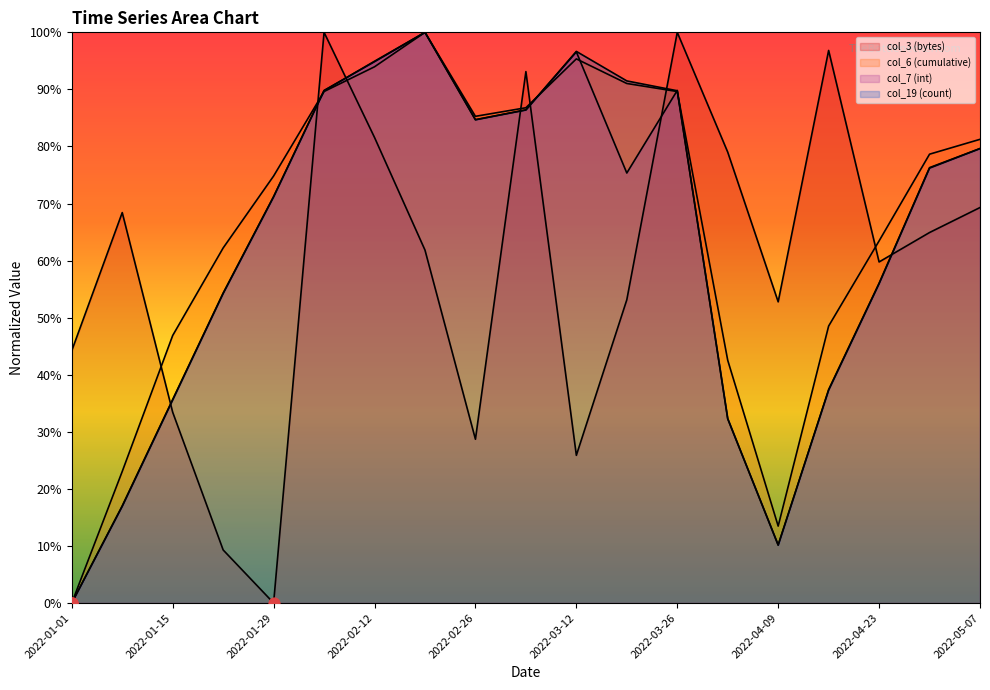

At how many categories does at least one series exceed 31?

19